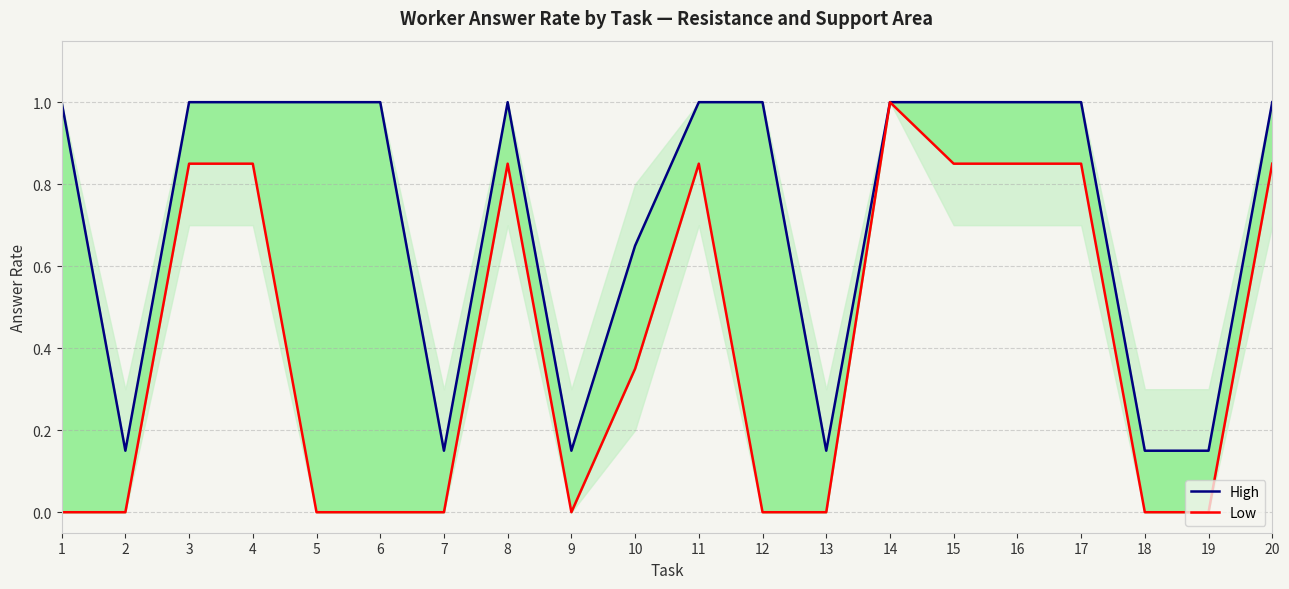

What is the difference between the High values at 14 and 9?

0.8